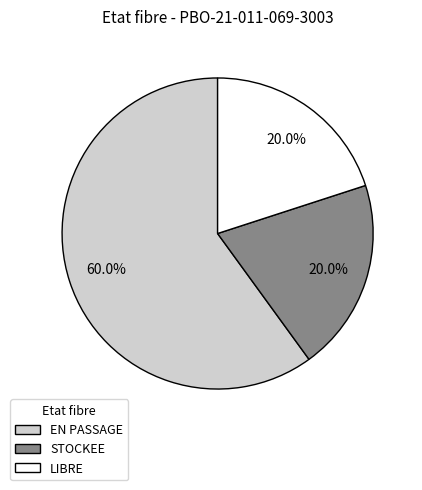

How many slices are in this pie chart?

3